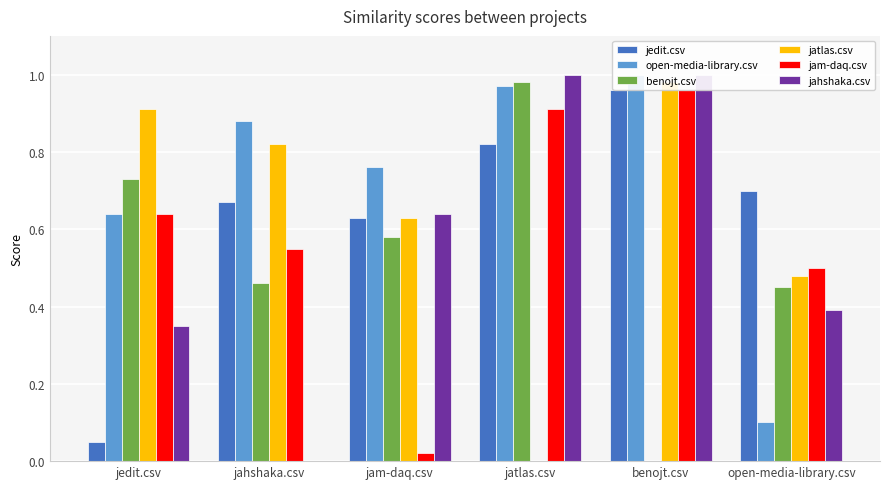

Which label corresponds to the largest value in the chart?

benojt.csv